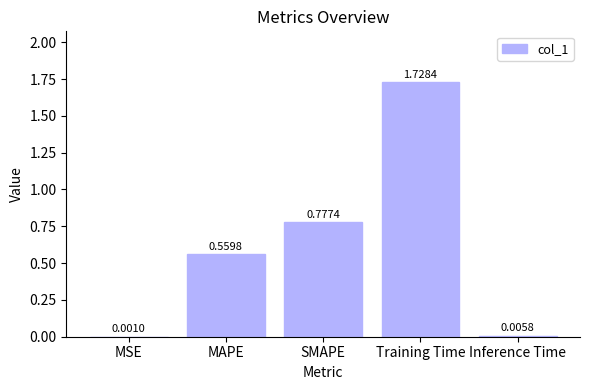

What is the sum of all values?

3.1